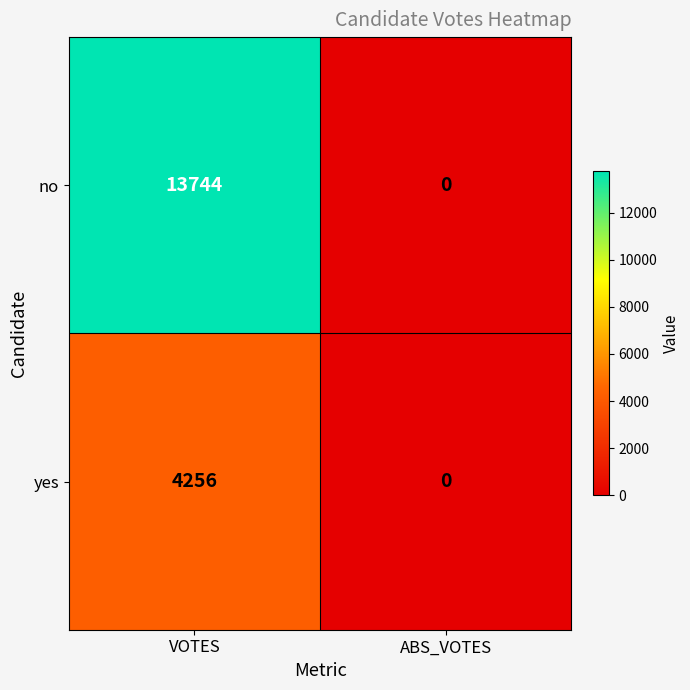

How many distinct data groups are displayed?

2